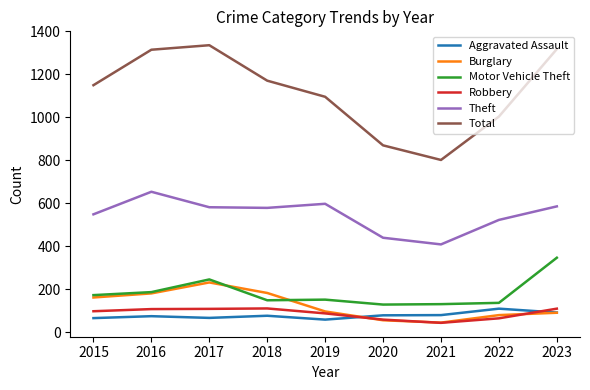

What is the spread (max minus min) of values at 2015?

1084